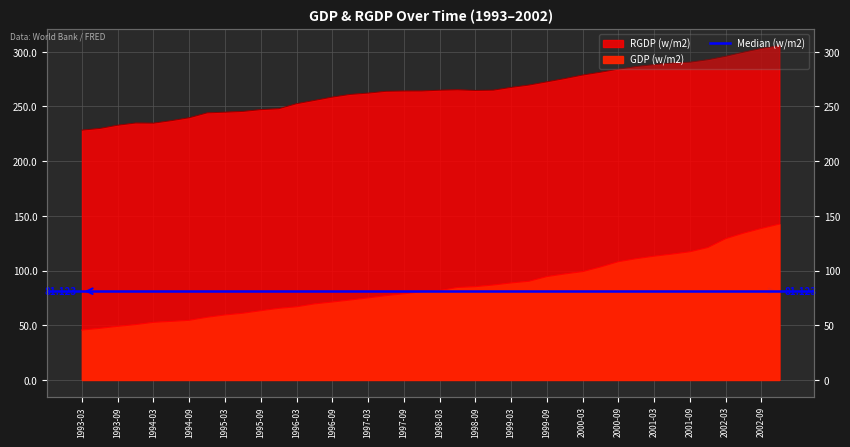

Rank the series by their average value, from highest to lowest.

RGDP, GDP